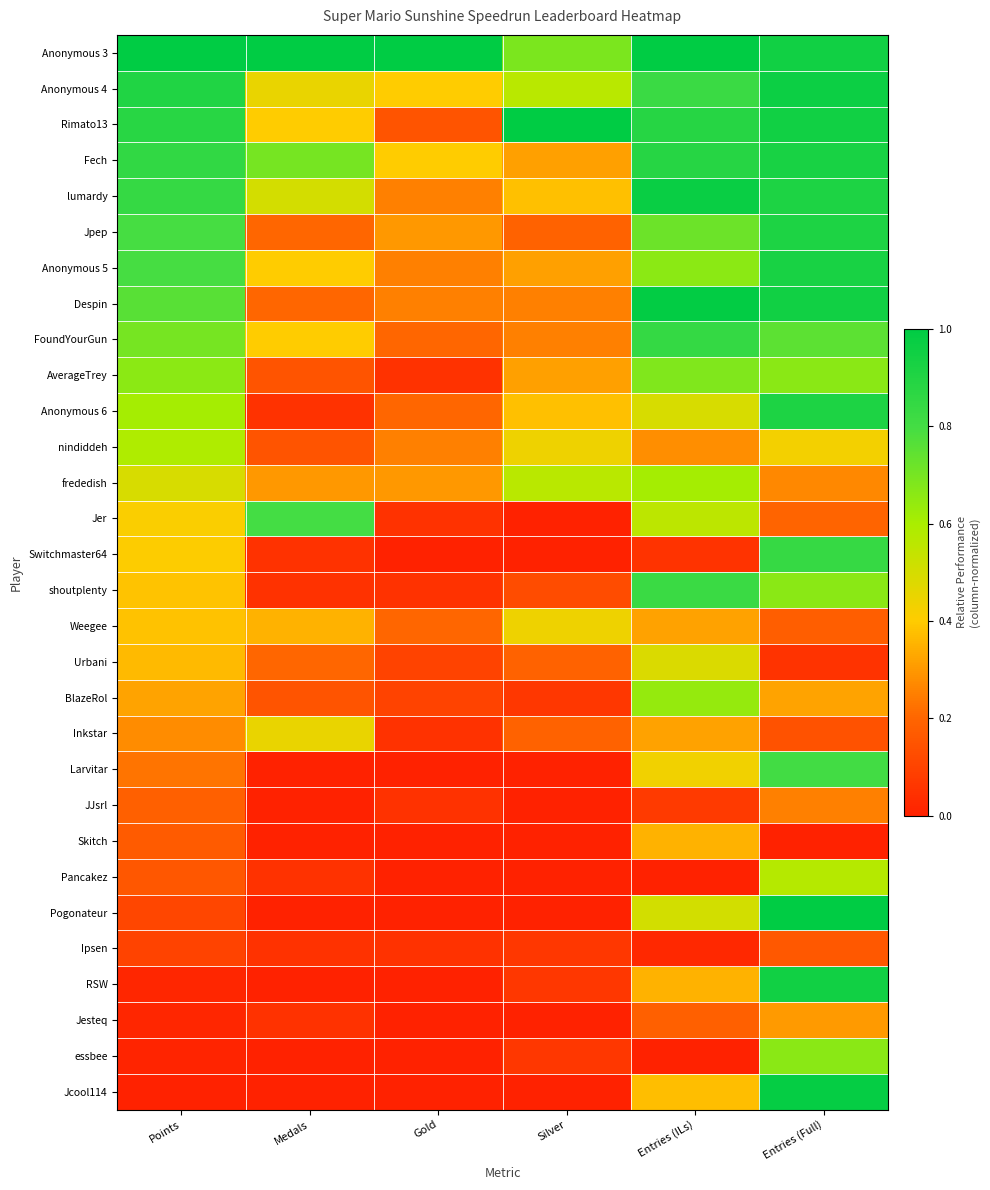

Reading left to right, extract all data points from this chart.

Anonymous 3: Points=1.0	Medals=1.0	Gold=1.0	Silver=0.7	Entries (ILs)=1.0	Entries (Full)=0.9
Anonymous 4: Points=0.9	Medals=0.5	Gold=0.4	Silver=0.6	Entries (ILs)=0.8	Entries (Full)=1.0
Rimato13: Points=0.9	Medals=0.4	Gold=0.1	Silver=1.0	Entries (ILs)=0.9	Entries (Full)=0.9
Fech: Points=0.9	Medals=0.7	Gold=0.4	Silver=0.3	Entries (ILs)=0.9	Entries (Full)=0.9
lumardy: Points=0.8	Medals=0.5	Gold=0.2	Silver=0.4	Entries (ILs)=1.0	Entries (Full)=0.9
Jpep: Points=0.8	Medals=0.2	Gold=0.3	Silver=0.2	Entries (ILs)=0.7	Entries (Full)=0.9
Anonymous 5: Points=0.8	Medals=0.4	Gold=0.2	Silver=0.3	Entries (ILs)=0.7	Entries (Full)=0.9
Despin: Points=0.8	Medals=0.2	Gold=0.2	Silver=0.2	Entries (ILs)=1.0	Entries (Full)=0.9
FoundYourGun: Points=0.7	Medals=0.4	Gold=0.2	Silver=0.2	Entries (ILs)=0.8	Entries (Full)=0.8
AverageTrey: Points=0.7	Medals=0.1	Gold=0.1	Silver=0.3	Entries (ILs)=0.7	Entries (Full)=0.7
Anonymous 6: Points=0.6	Medals=0.1	Gold=0.2	Silver=0.4	Entries (ILs)=0.5	Entries (Full)=0.9
nindiddeh: Points=0.6	Medals=0.1	Gold=0.2	Silver=0.4	Entries (ILs)=0.3	Entries (Full)=0.4
frededish: Points=0.5	Medals=0.3	Gold=0.3	Silver=0.6	Entries (ILs)=0.6	Entries (Full)=0.3
Jer: Points=0.4	Medals=0.8	Gold=0.1	Silver=0.0	Entries (ILs)=0.6	Entries (Full)=0.2
Switchmaster64: Points=0.4	Medals=0.1	Gold=0.0	Silver=0.0	Entries (ILs)=0.1	Entries (Full)=0.8
shoutplenty: Points=0.4	Medals=0.1	Gold=0.1	Silver=0.1	Entries (ILs)=0.8	Entries (Full)=0.7
Weegee: Points=0.4	Medals=0.3	Gold=0.2	Silver=0.4	Entries (ILs)=0.3	Entries (Full)=0.2
Urbani: Points=0.4	Medals=0.2	Gold=0.1	Silver=0.2	Entries (ILs)=0.5	Entries (Full)=0.1
BlazeRol: Points=0.3	Medals=0.1	Gold=0.1	Silver=0.1	Entries (ILs)=0.6	Entries (Full)=0.3
Inkstar: Points=0.3	Medals=0.5	Gold=0.1	Silver=0.2	Entries (ILs)=0.3	Entries (Full)=0.1
Larvitar: Points=0.2	Medals=0.0	Gold=0.0	Silver=0.0	Entries (ILs)=0.4	Entries (Full)=0.8
JJsrl: Points=0.2	Medals=0.0	Gold=0.1	Silver=0.0	Entries (ILs)=0.1	Entries (Full)=0.2
Skitch: Points=0.2	Medals=0.0	Gold=0.0	Silver=0.0	Entries (ILs)=0.4	Entries (Full)=0.0
Pancakez: Points=0.2	Medals=0.1	Gold=0.0	Silver=0.0	Entries (ILs)=0.0	Entries (Full)=0.6
Pogonateur: Points=0.1	Medals=0.0	Gold=0.0	Silver=0.0	Entries (ILs)=0.5	Entries (Full)=1.0
Ipsen: Points=0.1	Medals=0.1	Gold=0.1	Silver=0.1	Entries (ILs)=0.0	Entries (Full)=0.2
RSW: Points=0.0	Medals=0.0	Gold=0.0	Silver=0.1	Entries (ILs)=0.4	Entries (Full)=0.9
Jesteq: Points=0.0	Medals=0.1	Gold=0.0	Silver=0.0	Entries (ILs)=0.2	Entries (Full)=0.3
essbee: Points=0.0	Medals=0.0	Gold=0.0	Silver=0.1	Entries (ILs)=0.0	Entries (Full)=0.7
Jcool114: Points=0.0	Medals=0.0	Gold=0.0	Silver=0.0	Entries (ILs)=0.4	Entries (Full)=1.0